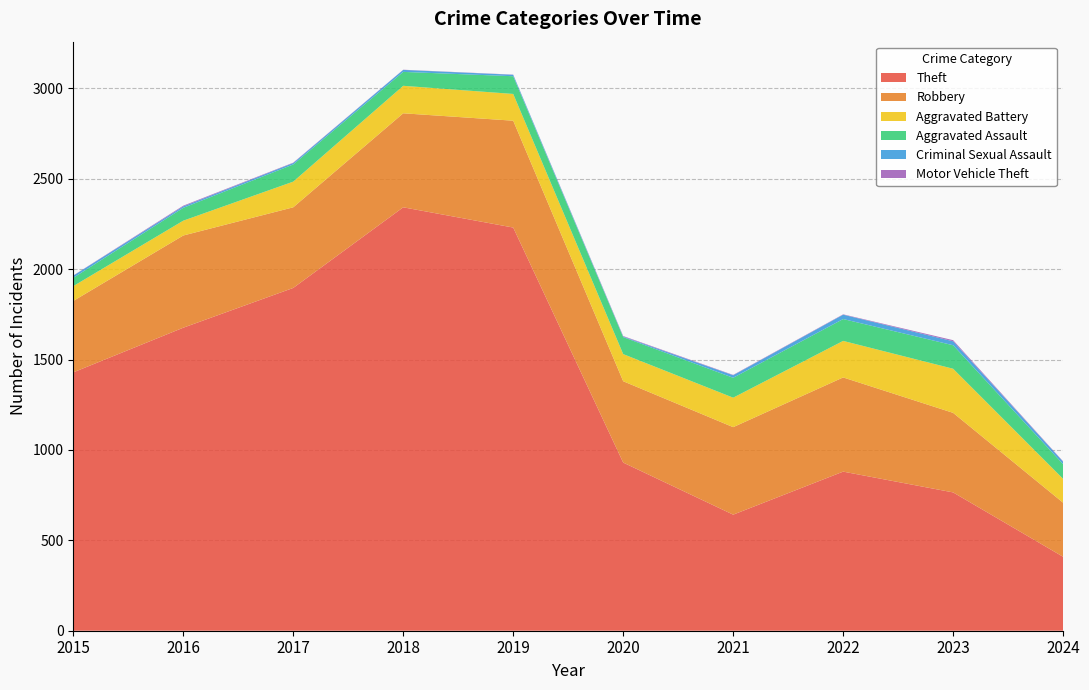

Reading left to right, list all the values displayed in this chart.

Theft: 2015=1429	2016=1676	2017=1896	2018=2342	2019=2230	2020=930	2021=642	2022=880	2023=765	2024=409
Robbery: 2015=395	2016=510	2017=446	2018=520	2019=591	2020=450	2021=484	2022=521	2023=440	2024=299
Aggravated Battery: 2015=82	2016=82	2017=142	2018=152	2019=148	2020=150	2021=163	2022=202	2023=244	2024=132
Aggravated Assault: 2015=46	2016=71	2017=95	2018=77	2019=98	2020=94	2021=110	2022=121	2023=130	2024=81
Criminal Sexual Assault: 2015=12	2016=8	2017=8	2018=11	2019=8	2020=3	2021=14	2022=24	2023=22	2024=14
Motor Vehicle Theft: 2015=1	2016=4	2017=2	2018=1	2019=1	2020=3	2021=2	2022=2	2023=6	2024=2